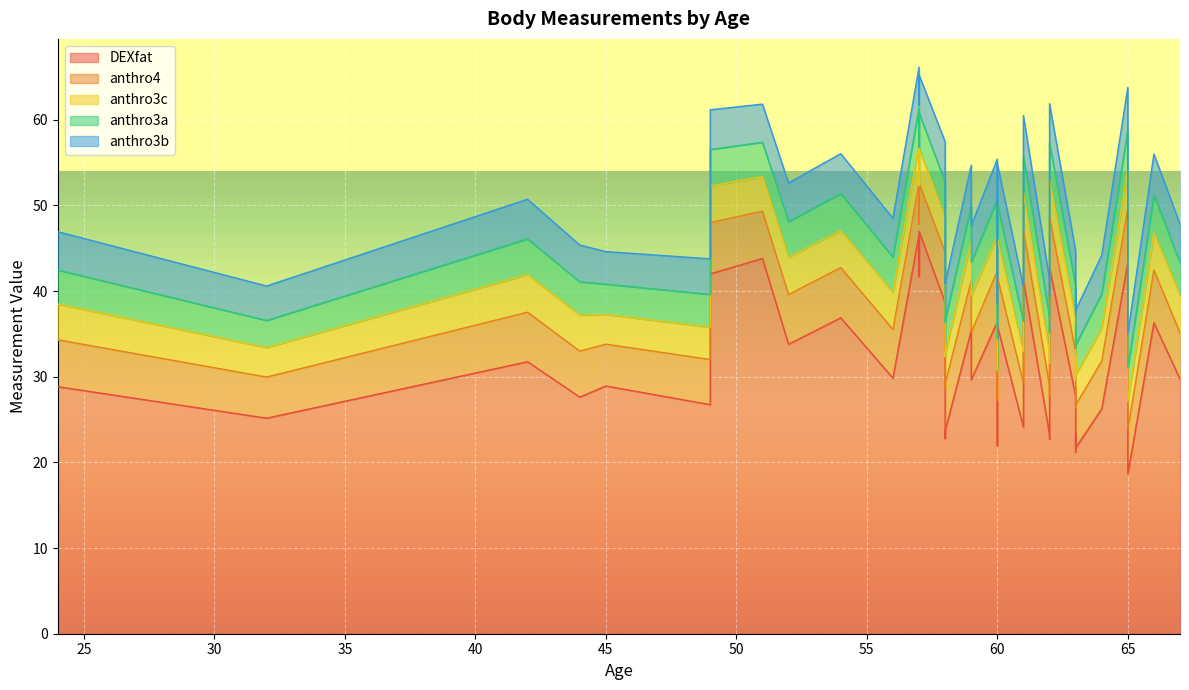

Rank the categories by anthro3c value from highest to lowest.

2, 28, 0, 1, 7, 35, 25, 39, 30, 31, 15, 33, 6, 18, 22, 23, 29, 32, 4, 20, 37, 17, 16, 3, 14, 11, 12, 38, 10, 5, 9, 26, 27, 13, 36, 8, 34, 24, 19, 21